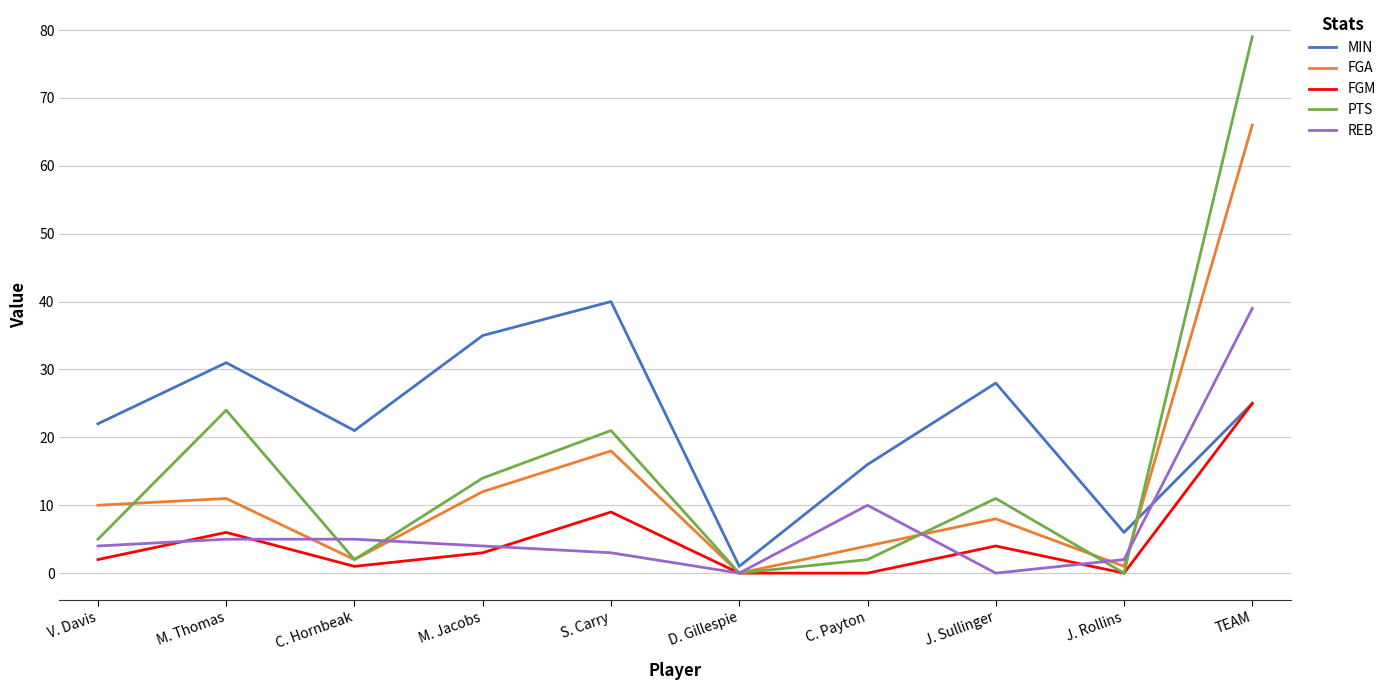

What is the difference between the second highest and second lowest values in the PTS series?

24